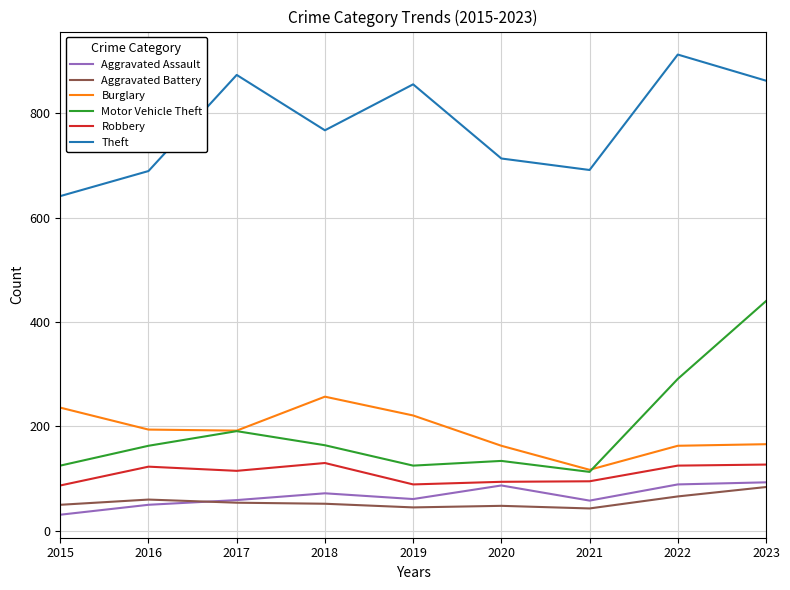

Which series changed the most between 2016 and 2022?

Theft